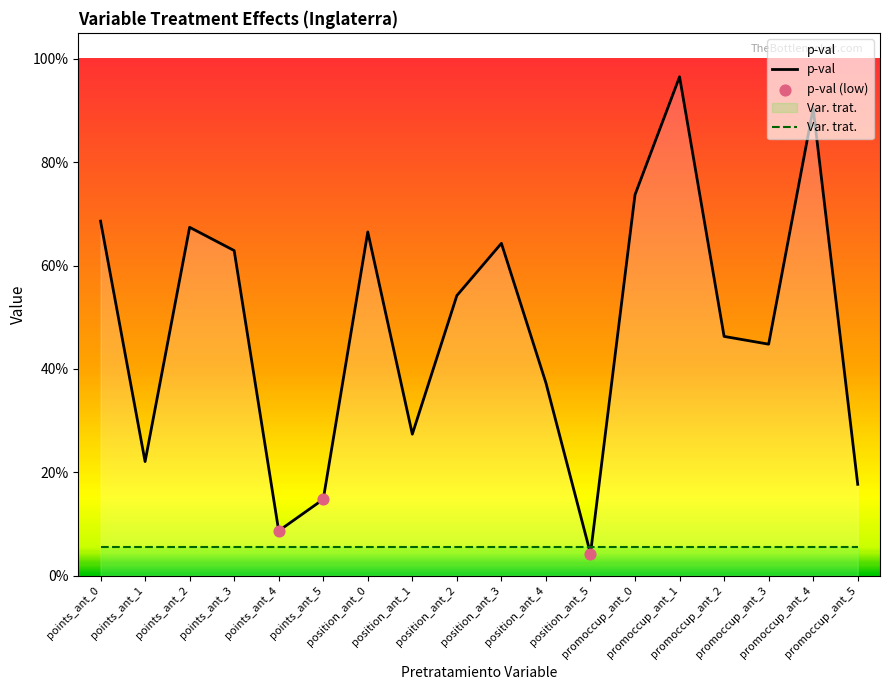

What is the change in value from position_ant_2 to promoccup_ant_4?

+0.4